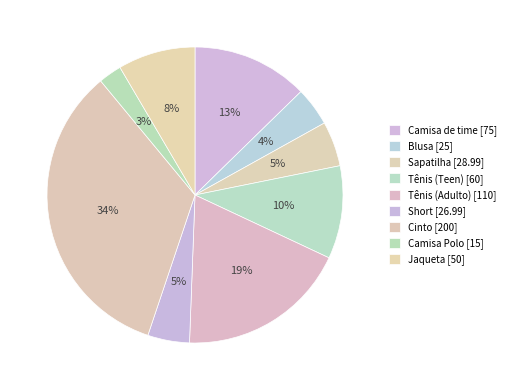

How many slices are in this pie chart?

9